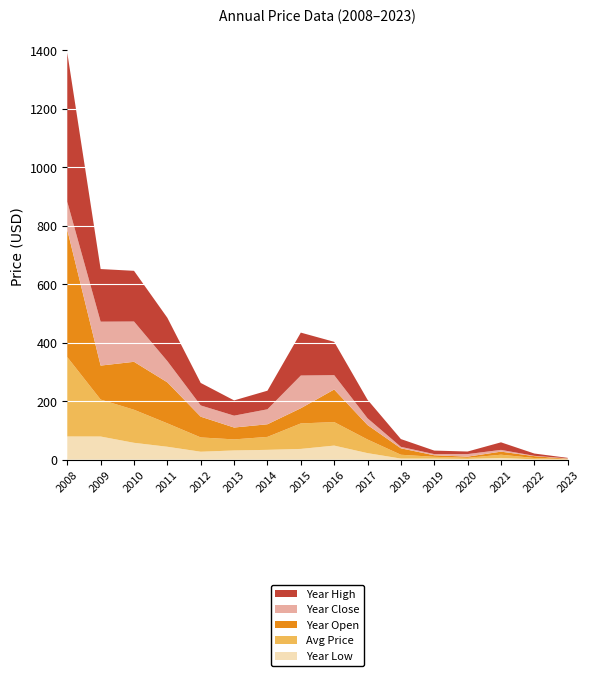

Reading right to left, extract all data points from this chart.

year_close: 2023=1.4	2022=1.1	2021=6.1	2020=8.8	2019=4.0	2018=5.0	2017=23.0	2016=49.1	2015=111.8	2014=51.2	2013=40.6	2012=38.4	2011=72.6	2010=137.8	2009=150.2	2008=96.0
year_open: 2023=1.1	2022=6.4	2021=10.4	2020=4.0	2019=5.3	2018=22.0	2017=49.5	2016=111.4	2015=52.0	2014=43.2	2013=40.6	2012=71.0	2011=140.2	2010=164.0	2009=116.2	2008=435.2
year_low: 2023=0.7	2022=1.1	2021=5.9	2020=2.6	2019=3.6	2018=3.8	2017=22.4	2016=48.2	2015=36.8	2014=33.6	2013=31.6	2012=27.2	2011=44.2	2010=57.7	2009=79.2	2008=79.4
year_high: 2023=1.7	2022=7.8	2021=25.8	2020=8.8	2019=12.0	2018=26.6	2017=63.4	2016=114.0	2015=146.8	2014=63.6	2013=52.2	2012=77.0	2011=148.2	2010=173.4	2009=180.0	2008=510.0
price: 2023=1.3	2022=4.6	2021=11.1	2020=3.8	2019=6.2	2018=13.1	2017=46.7	2016=80.4	2015=87.2	2014=44.4	2013=37.8	2012=48.9	2011=80.1	2010=113.1	2009=126.4	2008=271.4